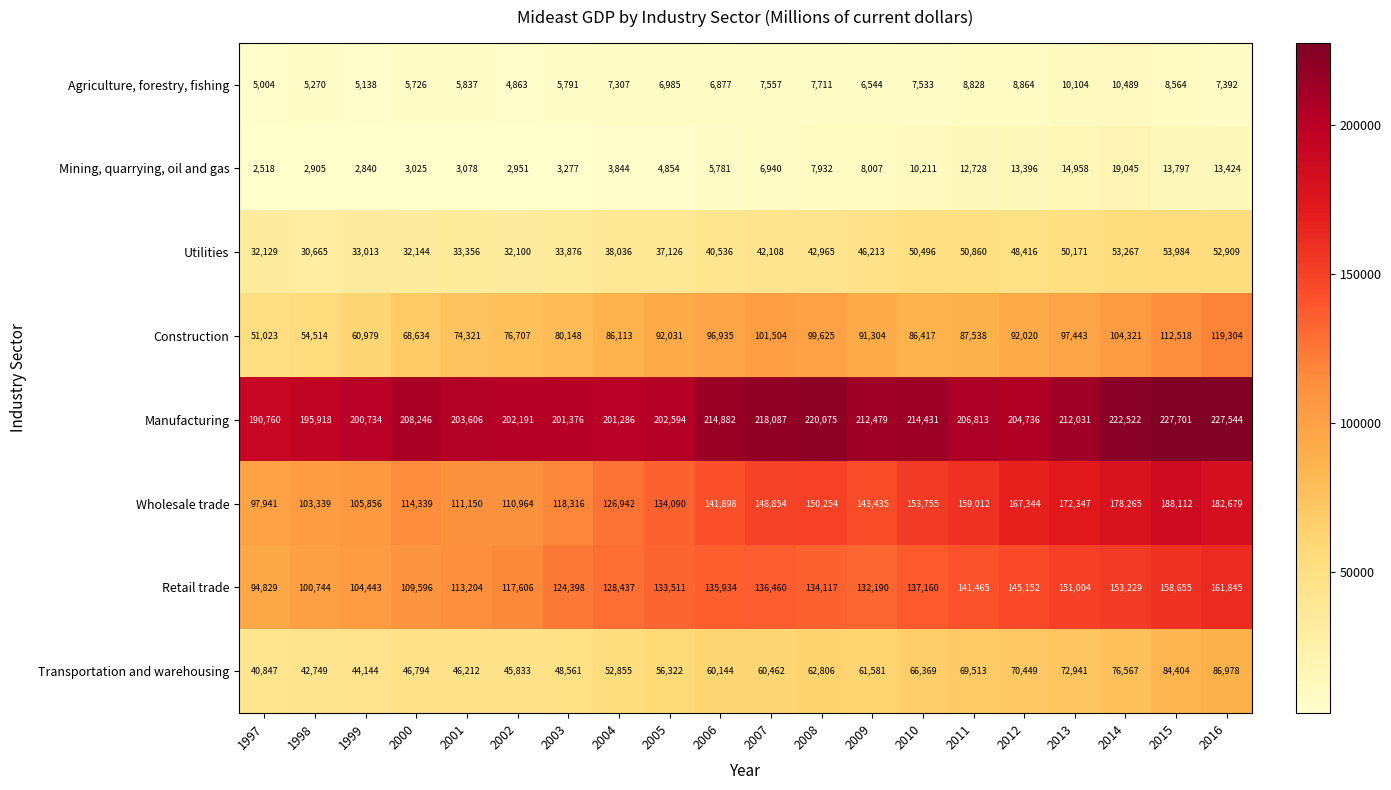

What is the difference between the maximum and second lowest values in the Mining, quarrying, oil and gas series?

16205